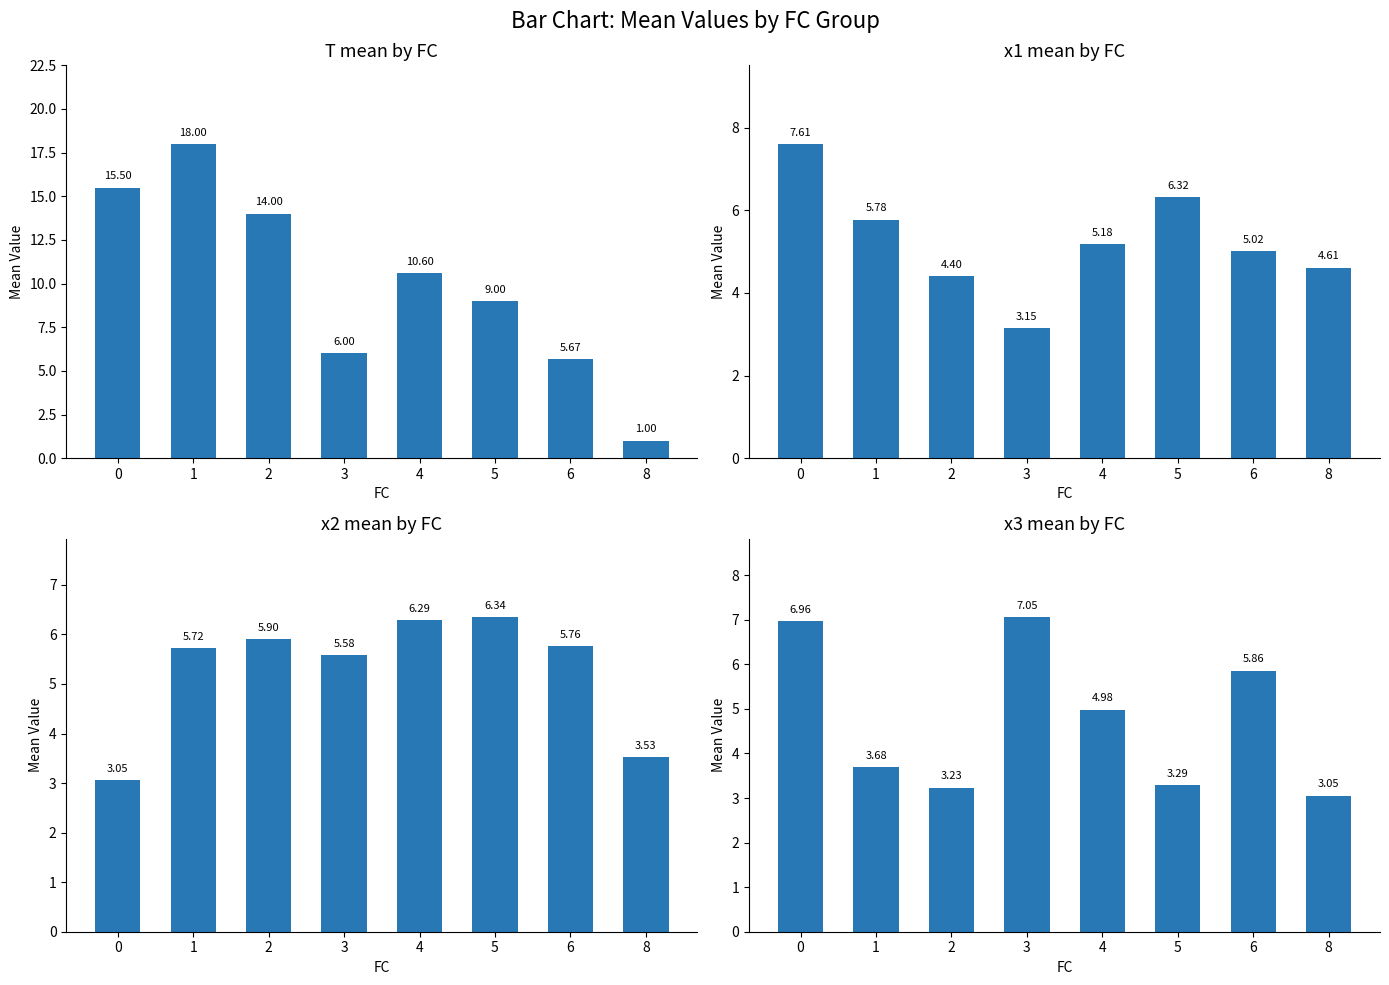

Reading left to right, extract all data points from this chart.

T: 15.5	18.0	14.0	6.0	10.6	9.0	5.7	1.0
x1: 7.6	5.8	4.4	3.2	5.2	6.3	5.0	4.6
x2: 3.1	5.7	5.9	5.6	6.3	6.3	5.8	3.5
x3: 7.0	3.7	3.2	7.1	5.0	3.3	5.9	3.1